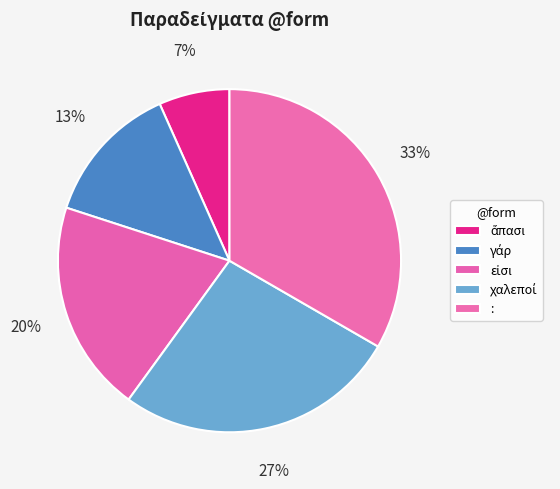

What portion of the pie excludes γάρ?

86.7%